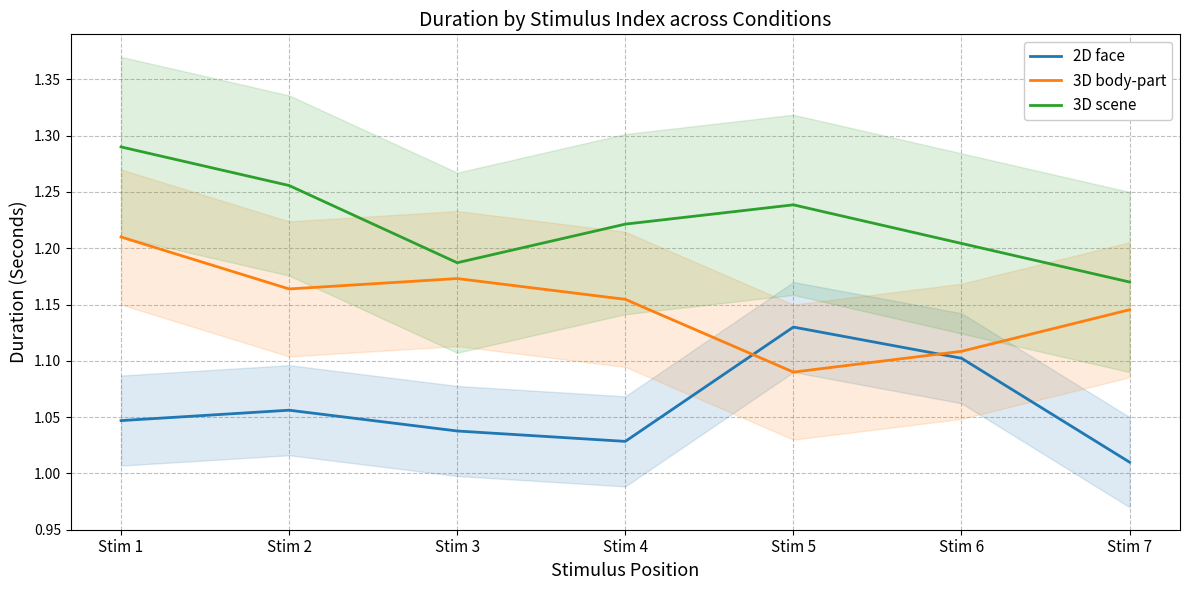

True or false: 3D scene and 2D face cross at least once.

False